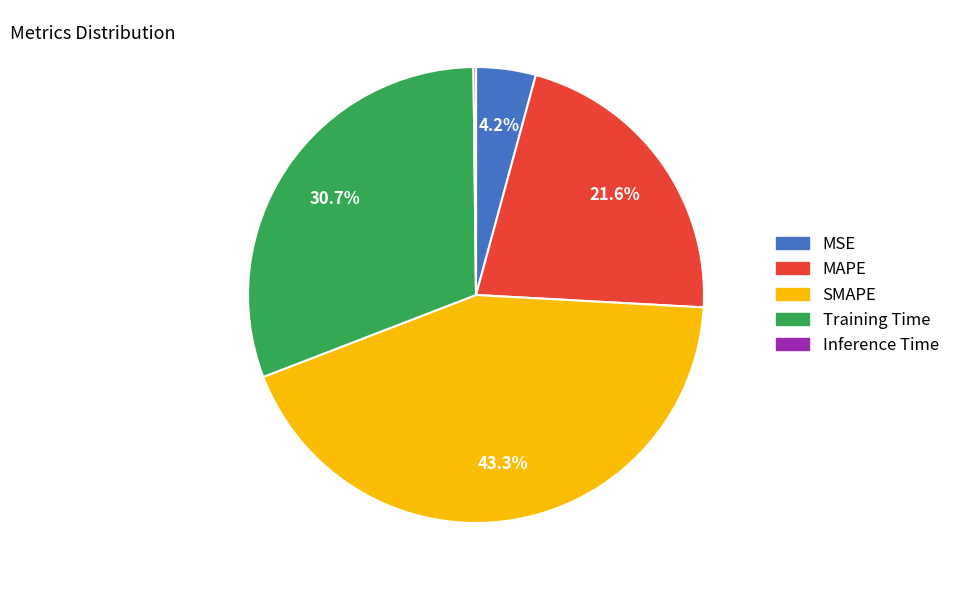

Which category has the biggest portion of the pie?

SMAPE